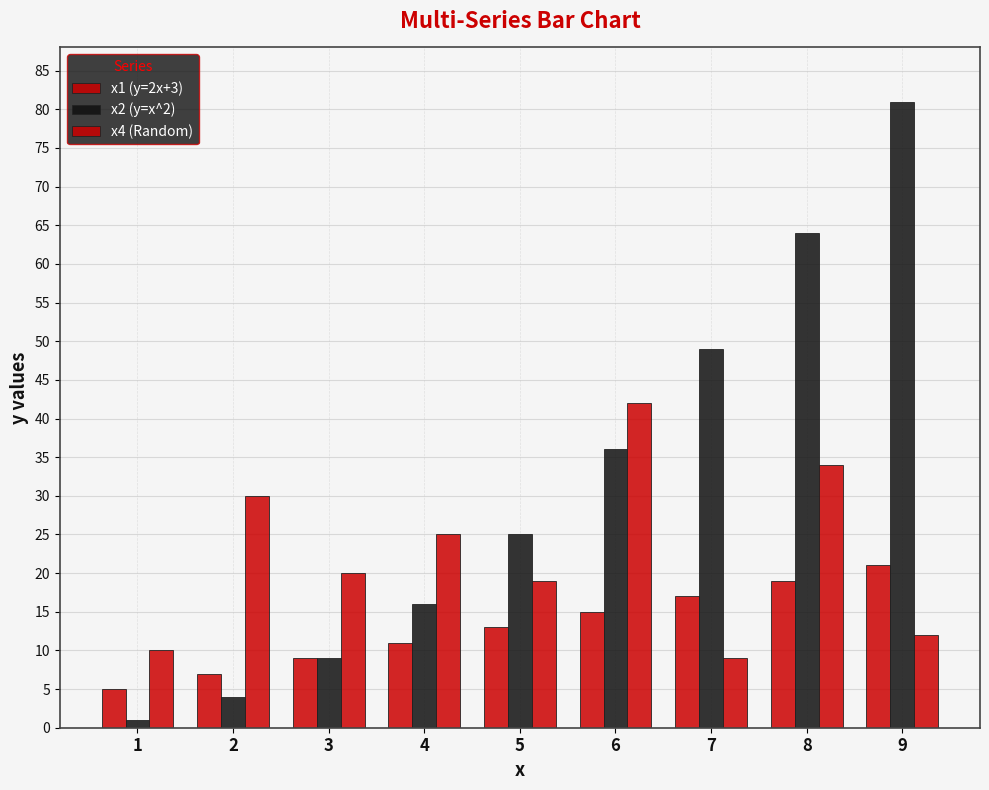

Does the chart contain stacked bars?

No